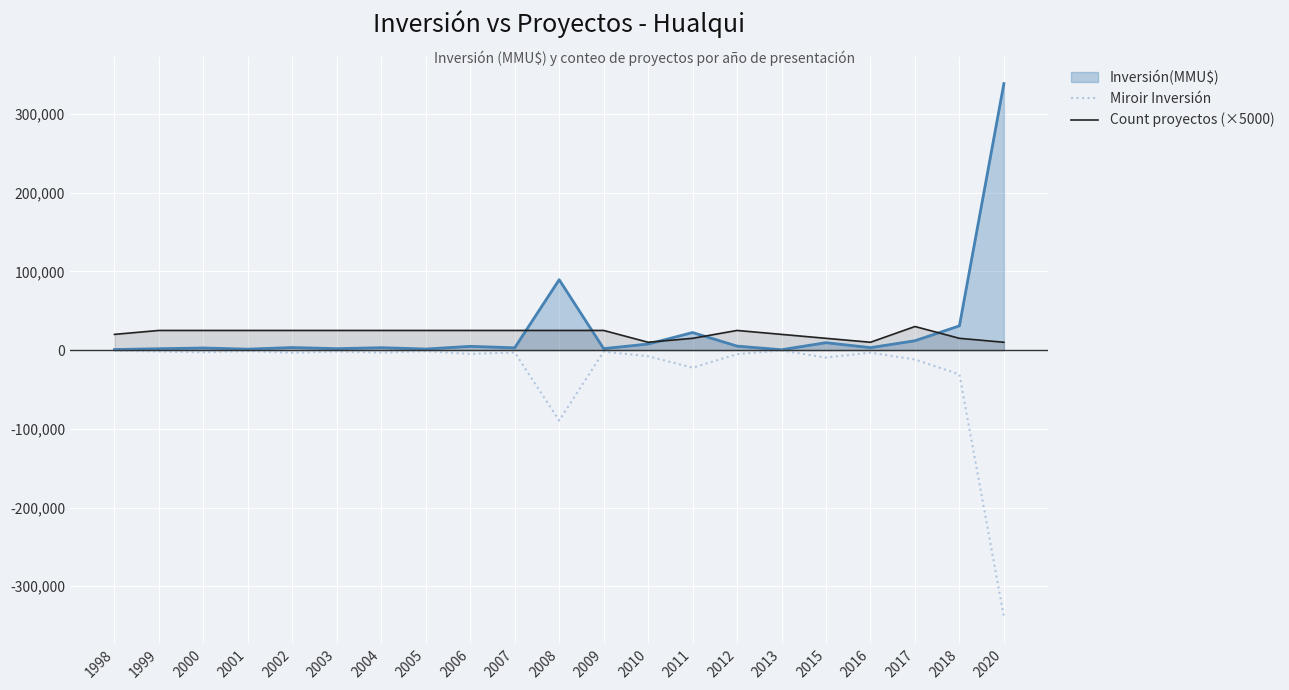

Does the chart display data point markers on the line(s)?

No